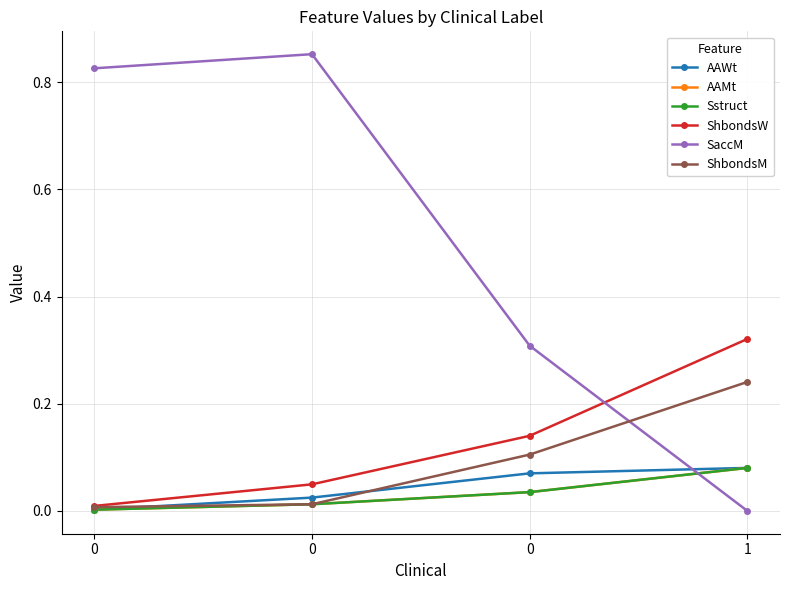

Which series changed the most between 0 and 1?

SaccM